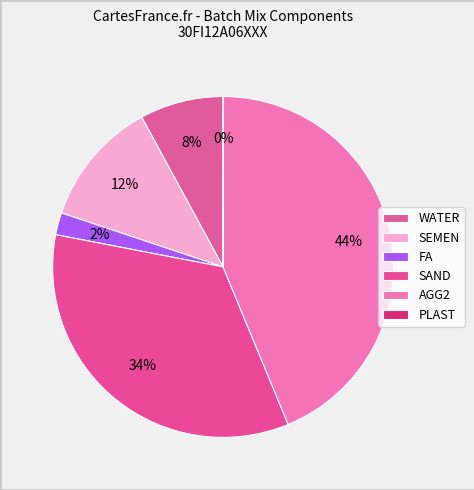

Which slice is the largest?

AGG2